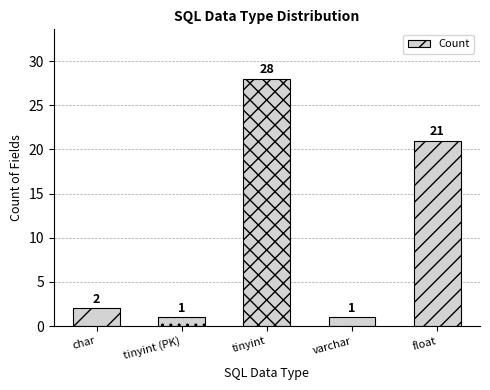

Which label corresponds to the largest value in the chart?

tinyint